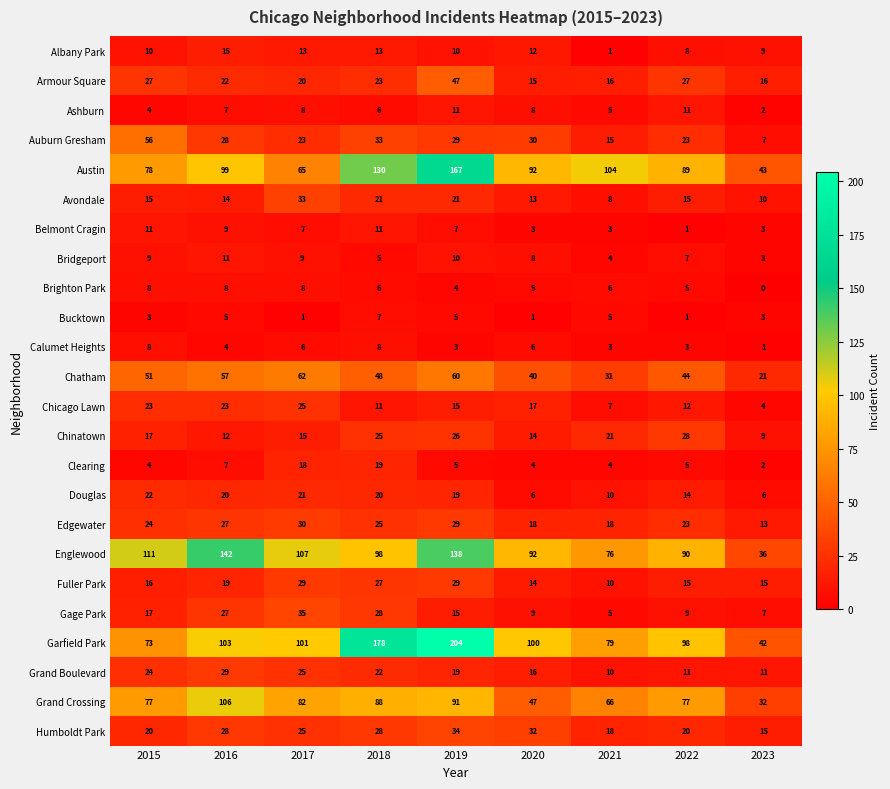

Which series changed the most between 2016 and 2022?

Englewood